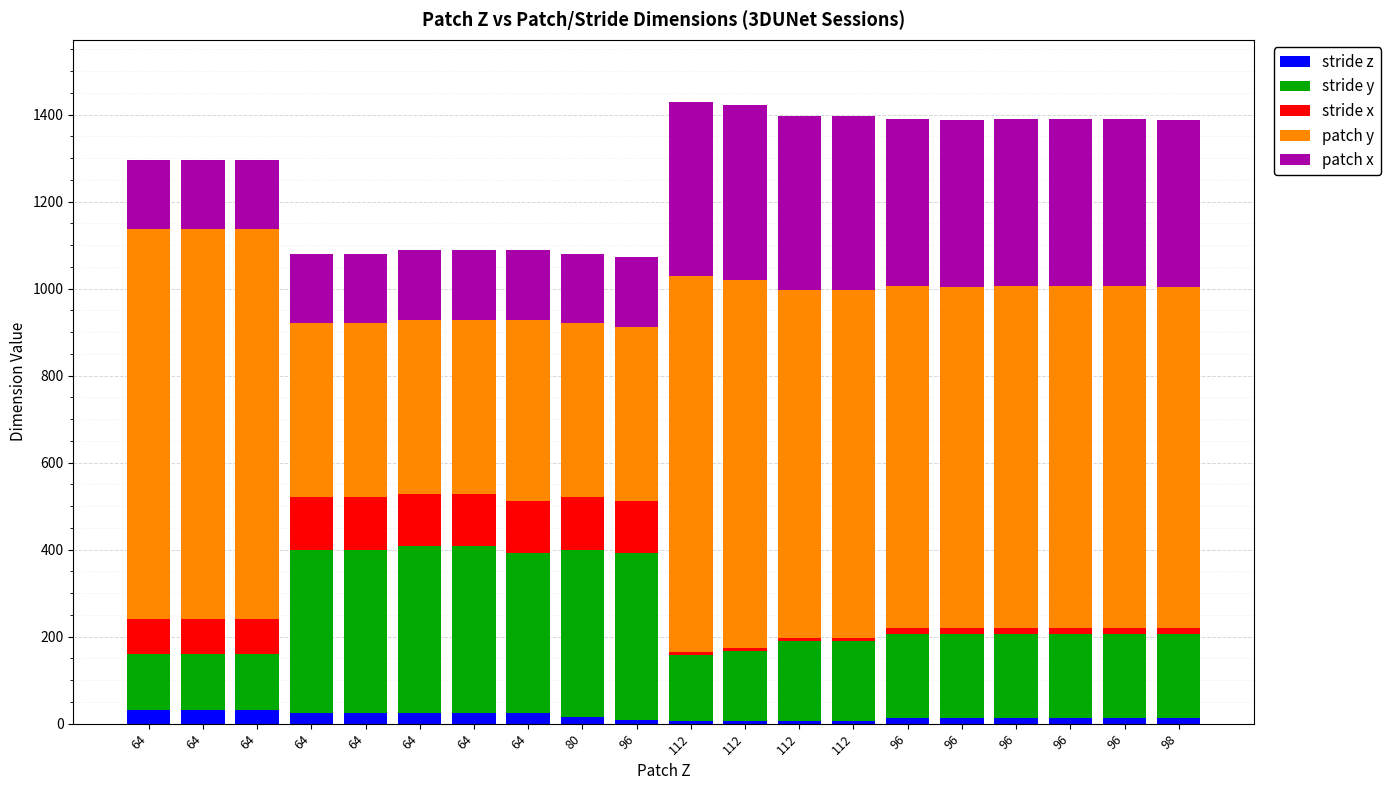

Is it true that stride z equals 24 at 64?

True